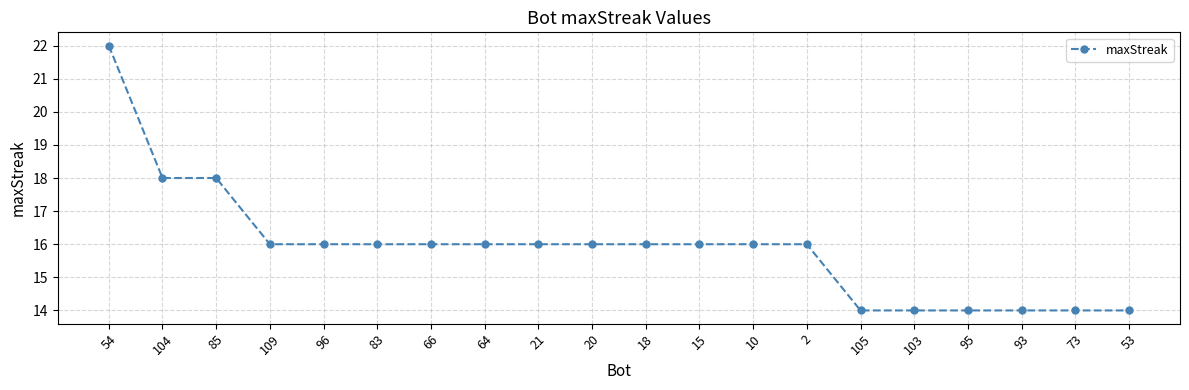

Approximately how many times larger is the value at 93 compared to 21?

0.9